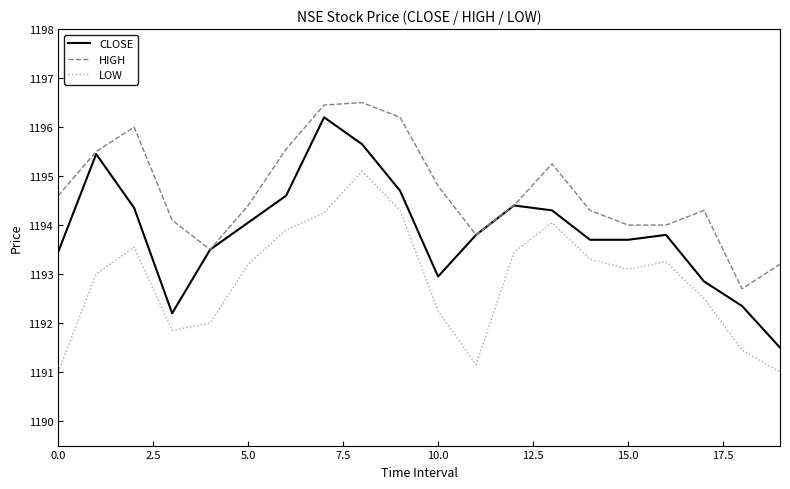

Which series has the largest total across all categories?

HIGH